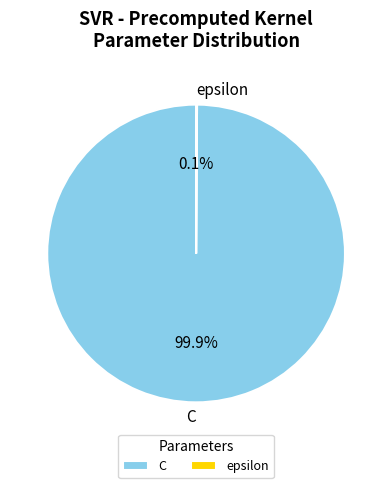

What percentage is NOT represented by C?

0.1%